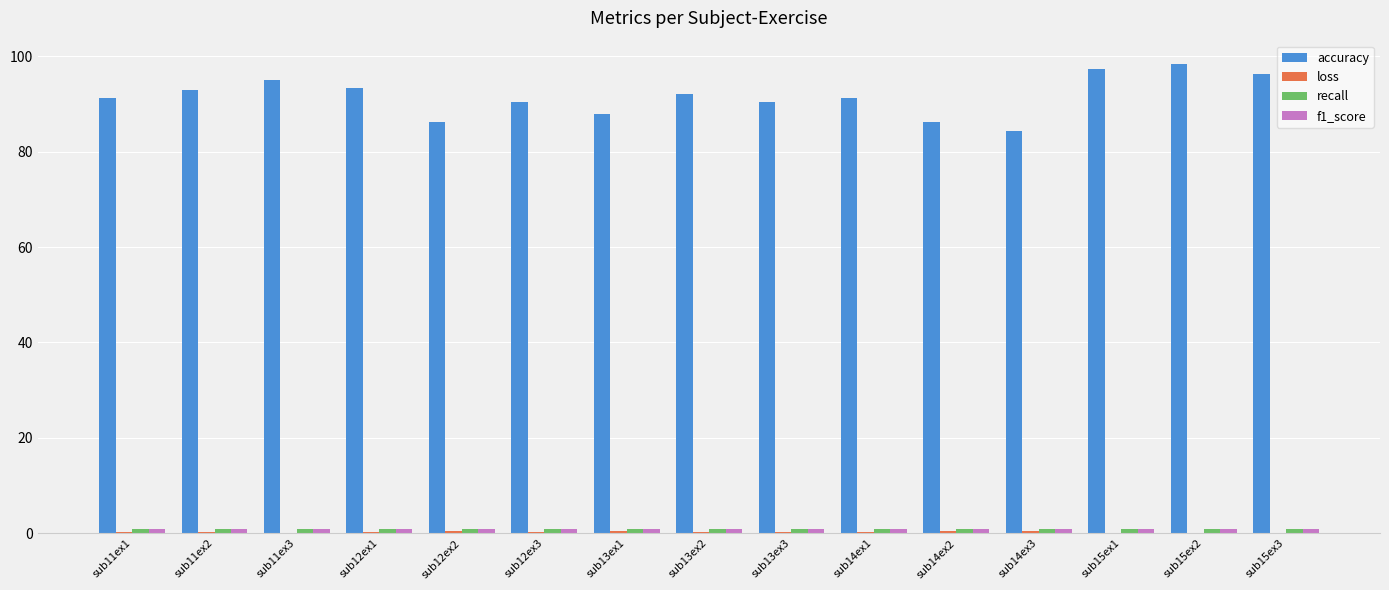

Which series has the largest total across all categories?

accuracy